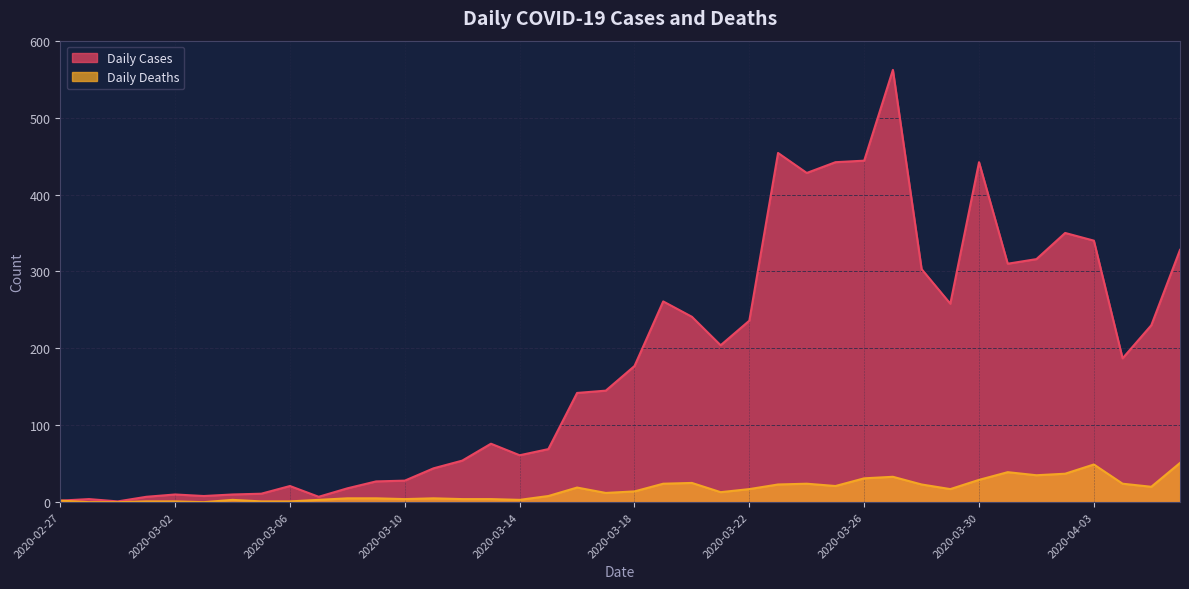

What is the difference between the highest and lowest values at 2020-04-06?

277